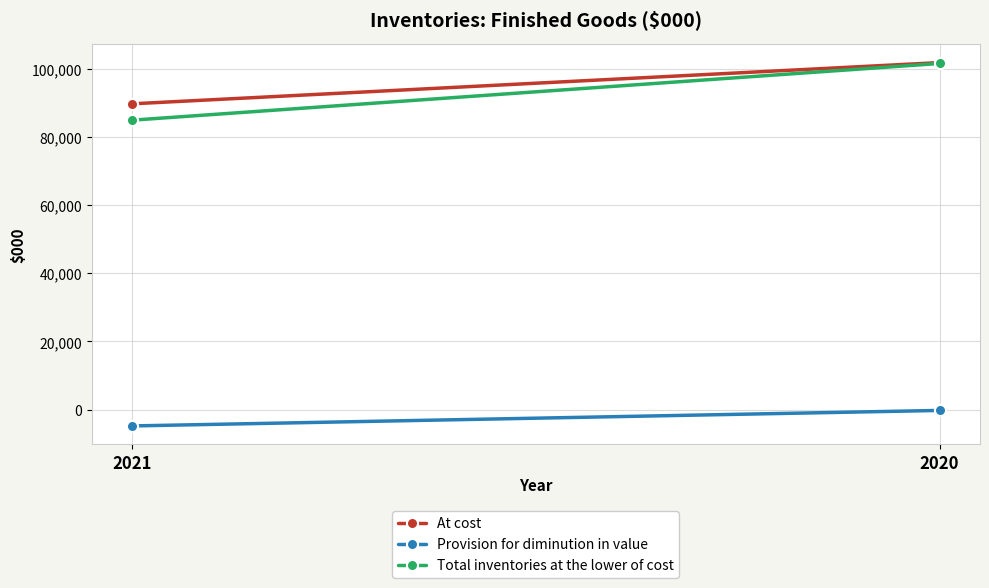

How many Provision for diminution in value values are between -4802 and -249?

2